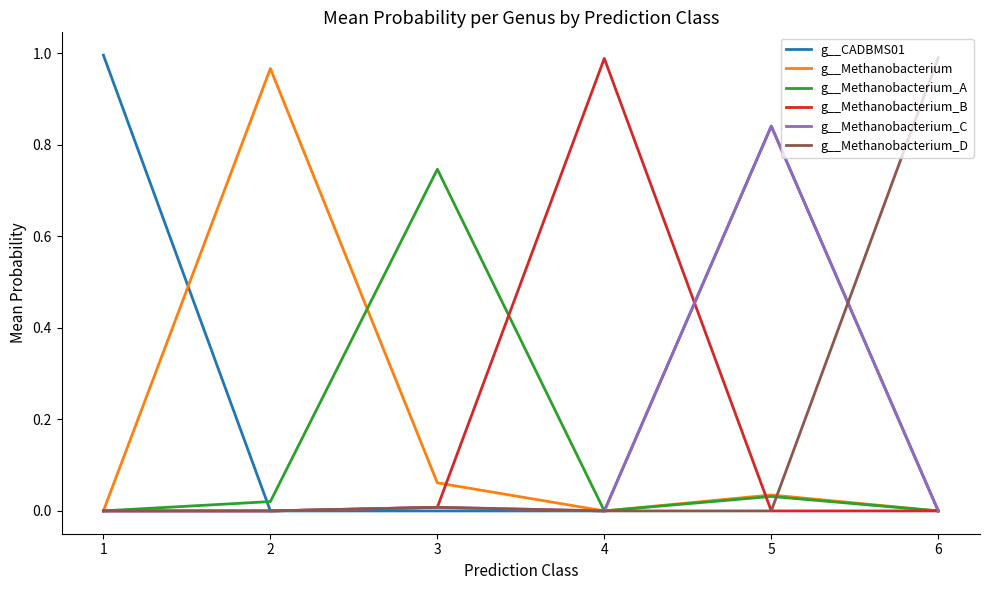

Which series changed the most between 4 and 5?

g__Methanobacterium_B